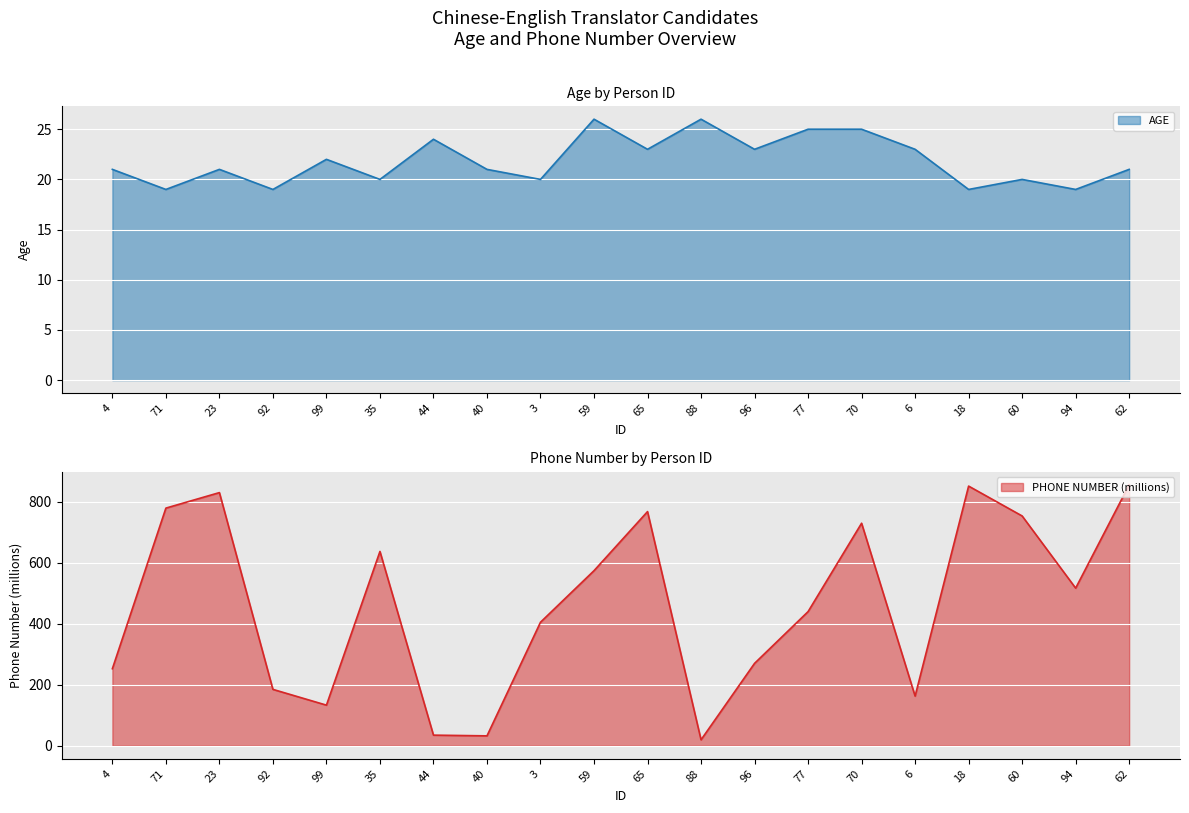

What is the average value of the AGE series?

22